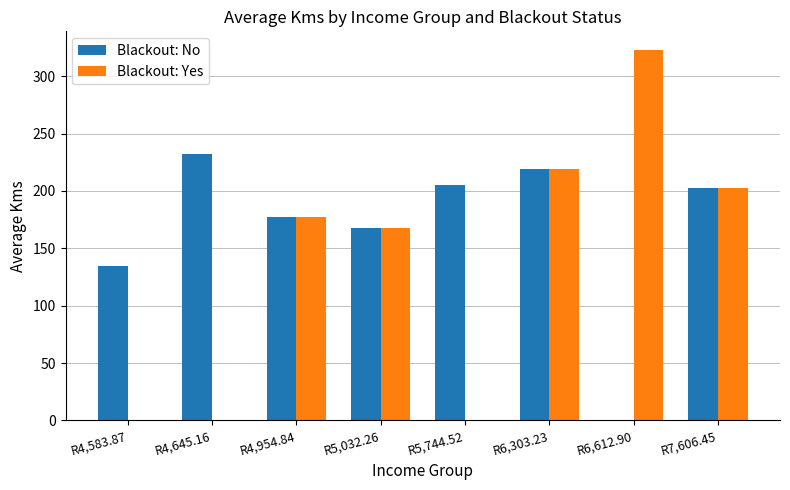

True or false: Blackout: No has a value of 87 at R6,612.90.

False